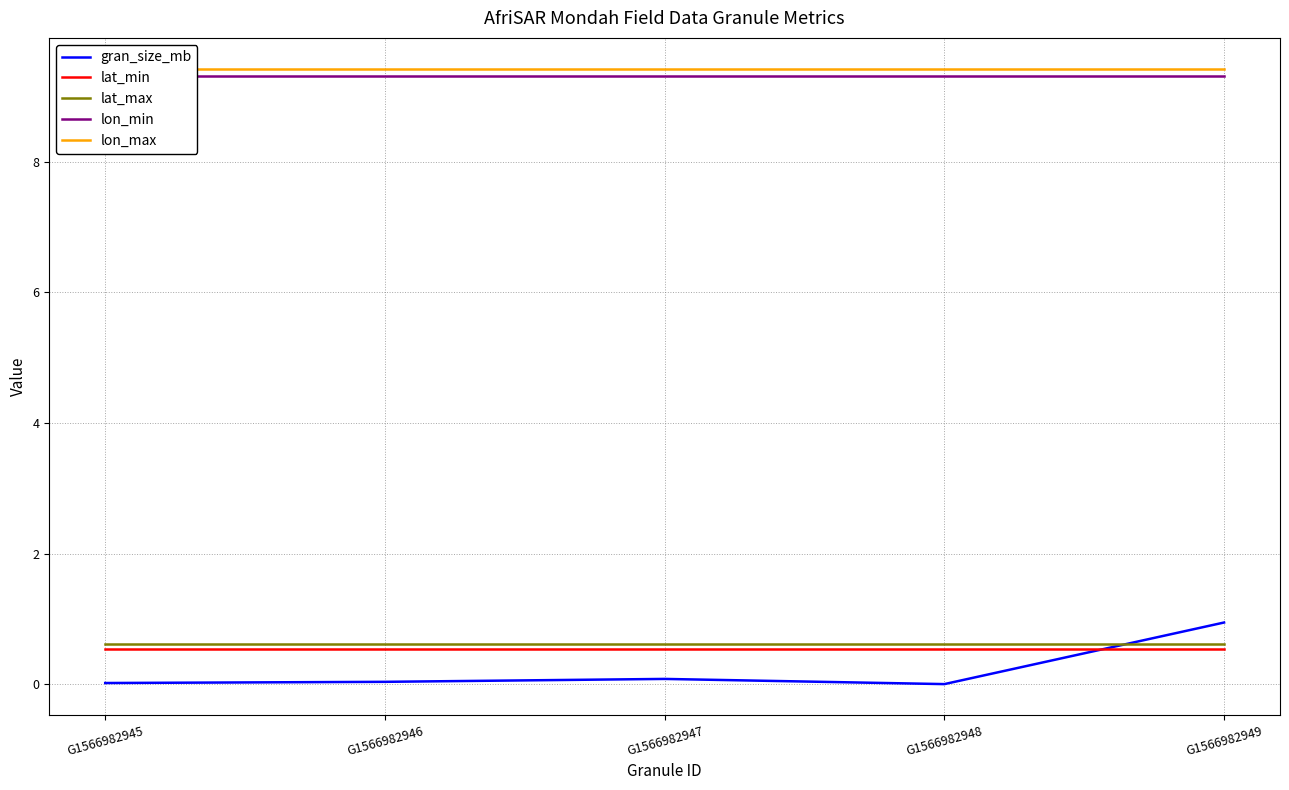

True or false: lat_min has more than 1 points higher than both neighbors.

False